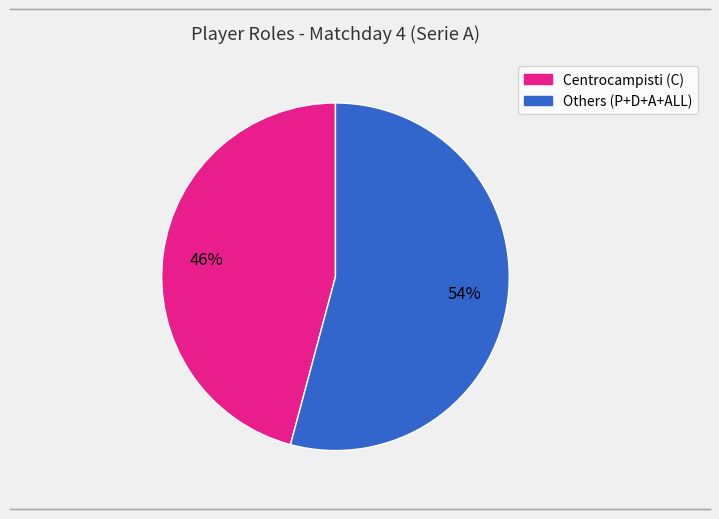

Is it true that Others (P+D+A+ALL) is 54% of the pie?

True